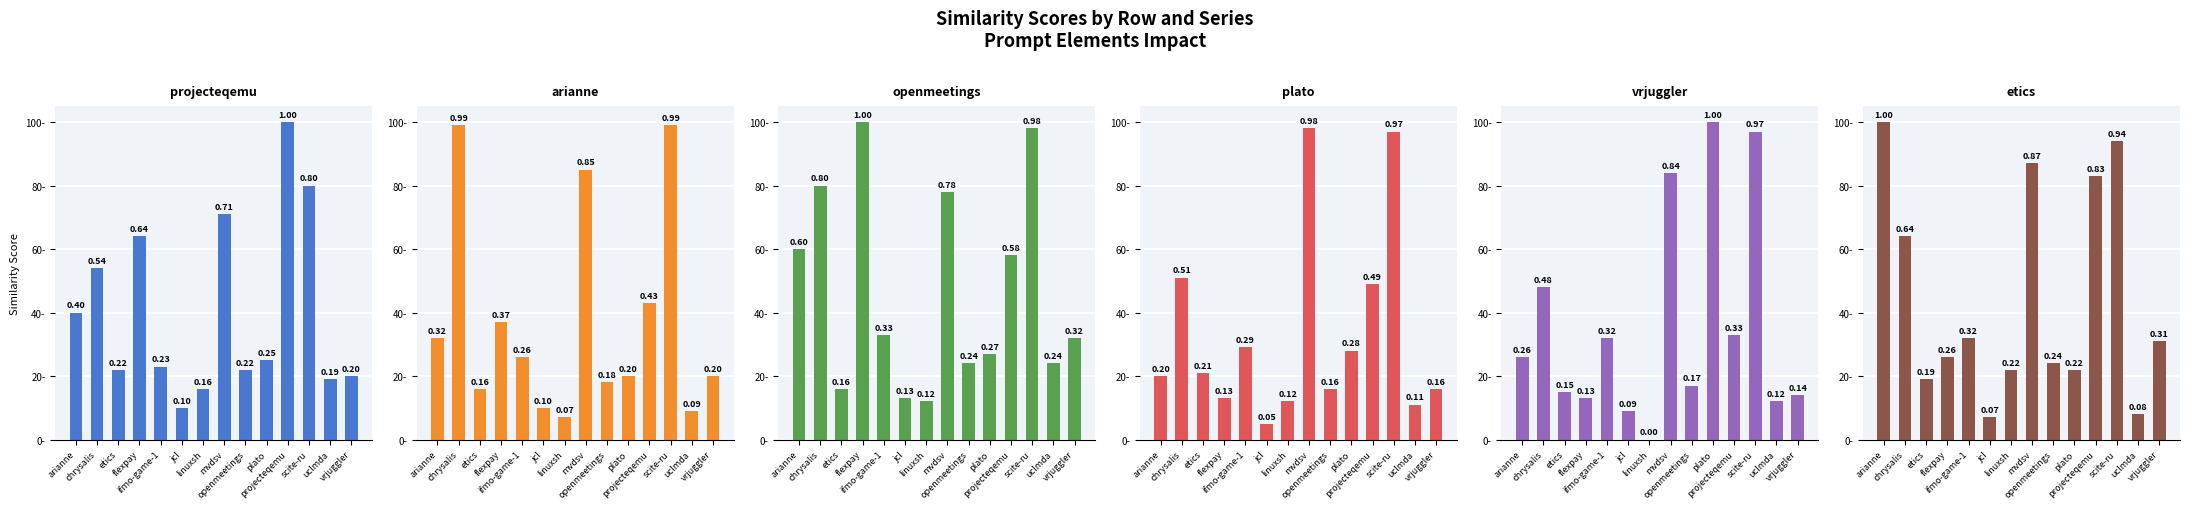

What are all the series names shown in the legend?

projecteqemu.csv, arianne.csv, openmeetings.csv, plato.csv, vrjuggler.csv, etics.csv